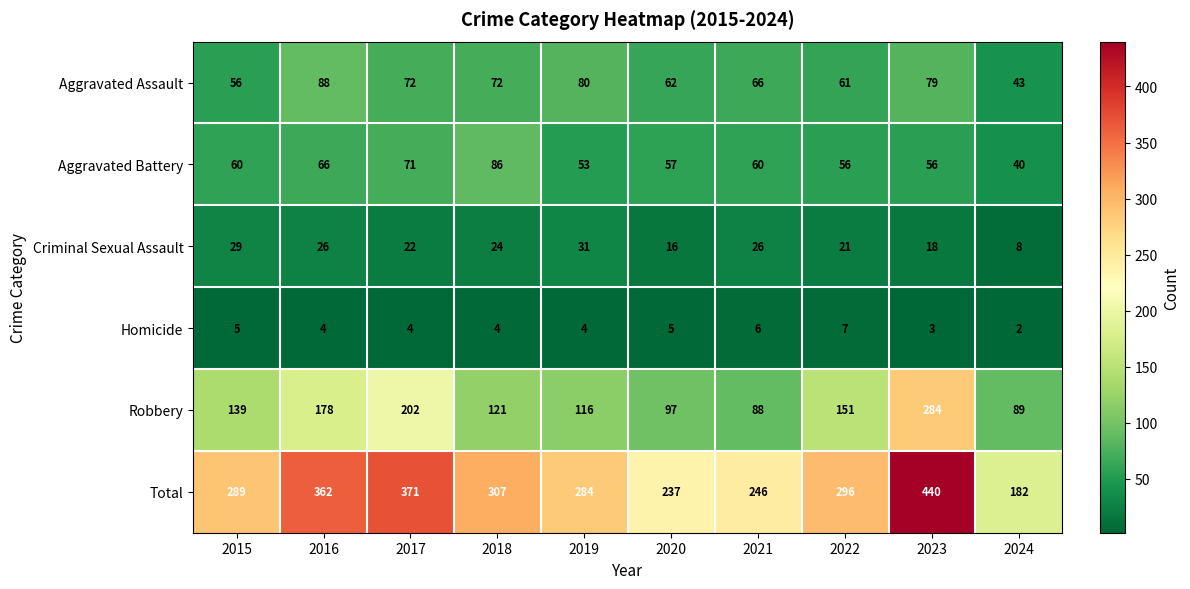

What is the sum of the Homicide values at 2015 and 2023?

8